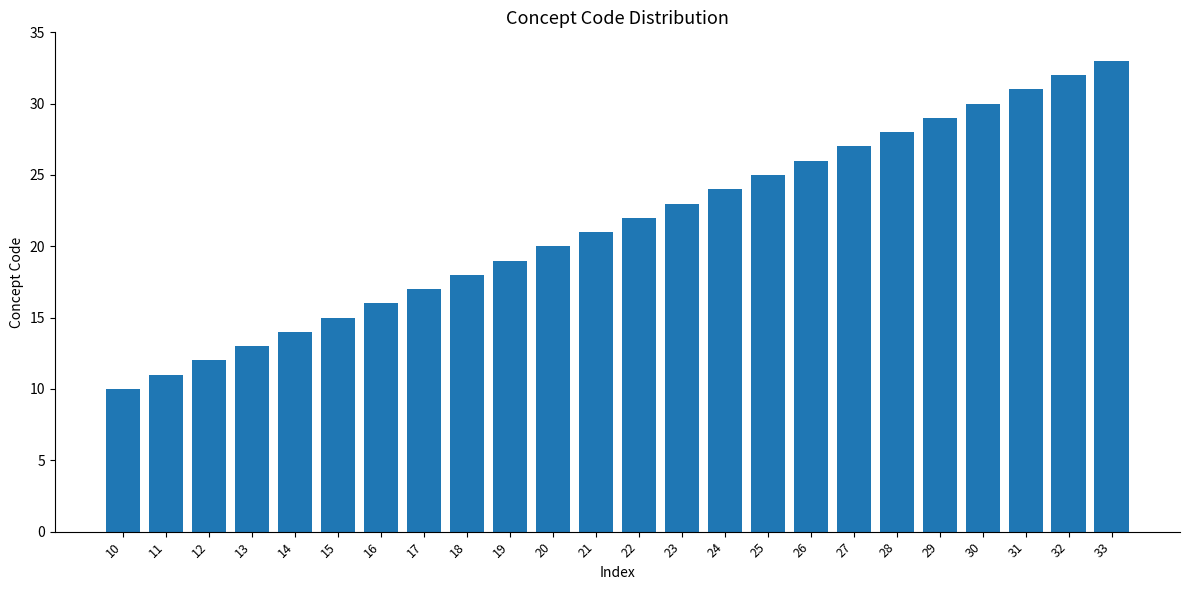

Is it true that the value at 12 is 6?

False